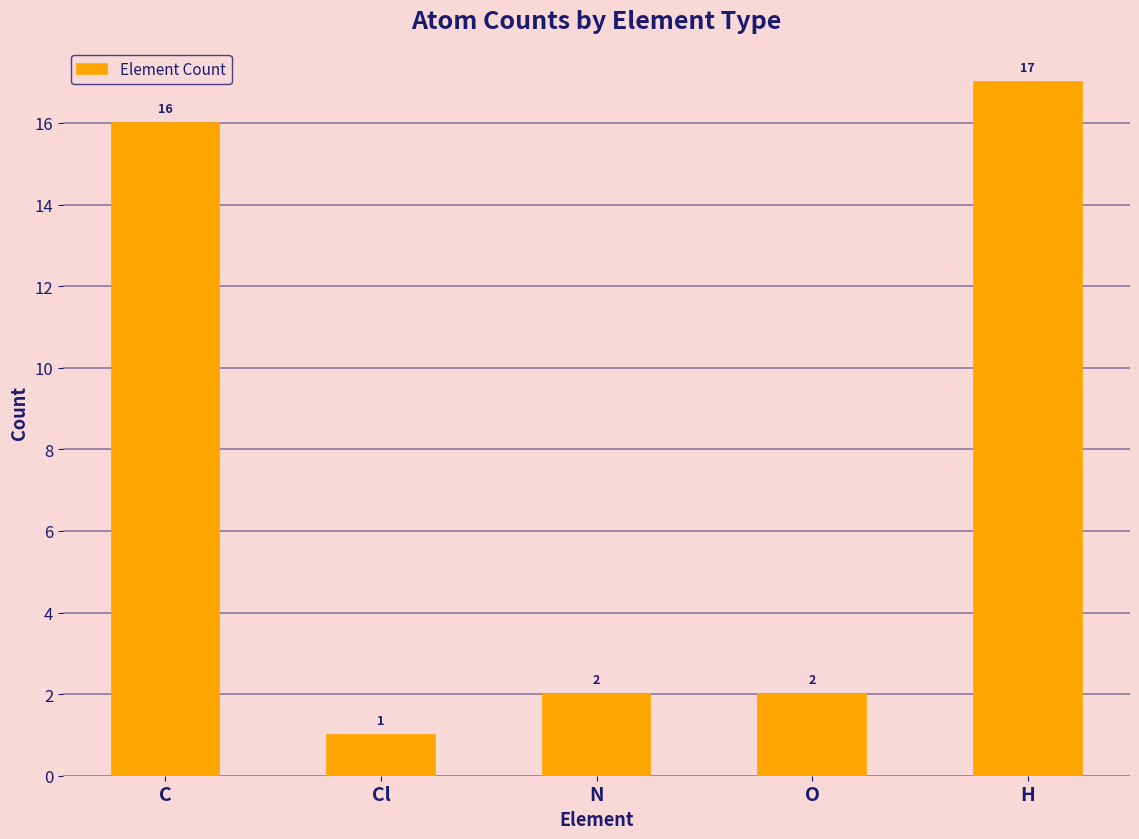

At which category does the chart reach its peak across all series?

H